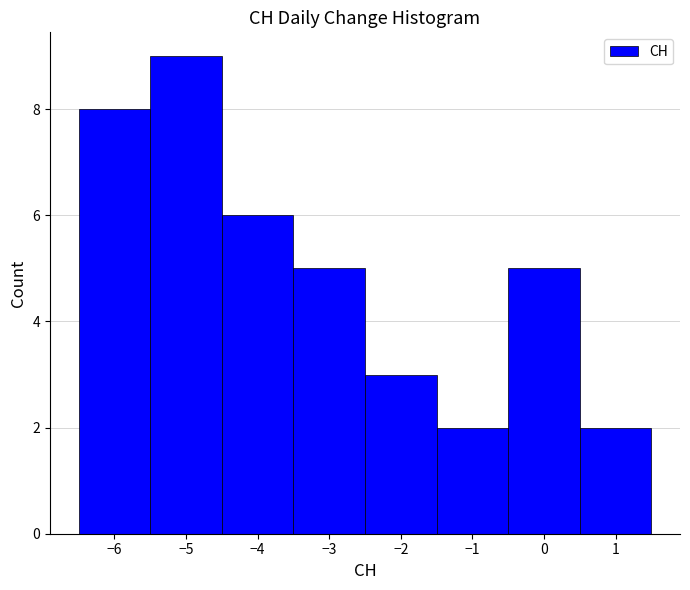

Reading left to right, transcribe this chart: for each bar, give the range it covers on the x-axis and its height. The values are not printed on the chart, so give them approximately, as read against the axis.

-6.5 to -5.5: 8
-5.5 to -4.5: 9
-4.5 to -3.5: 6
-3.5 to -2.5: 5
-2.5 to -1.5: 3
-1.5 to -0.5: 2
-0.5 to 0.5: 5
0.5 to 1.5: 2